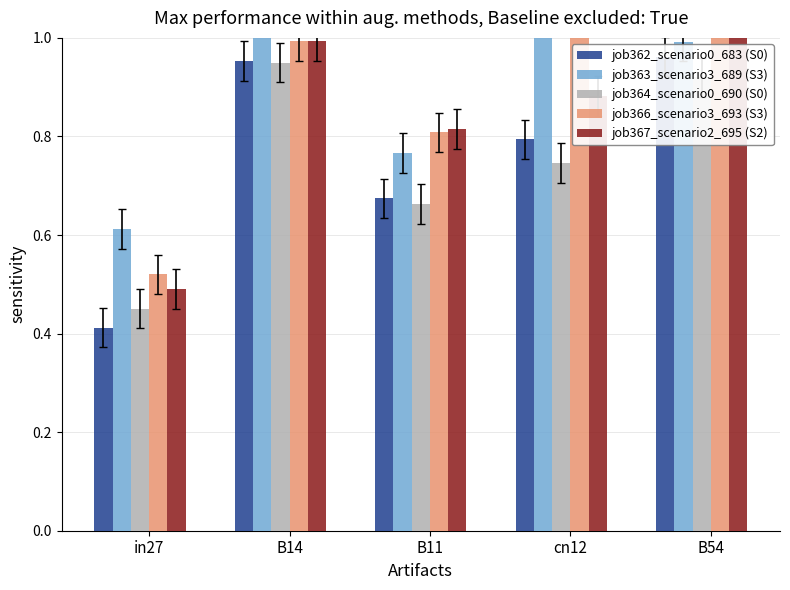

At how many categories does at least one series exceed 0?

5